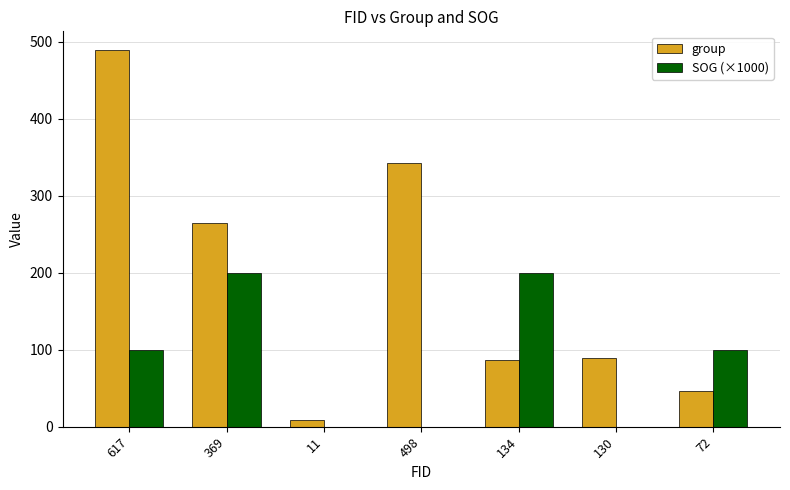

What is the highest value of the SOG (×1000) series?

200